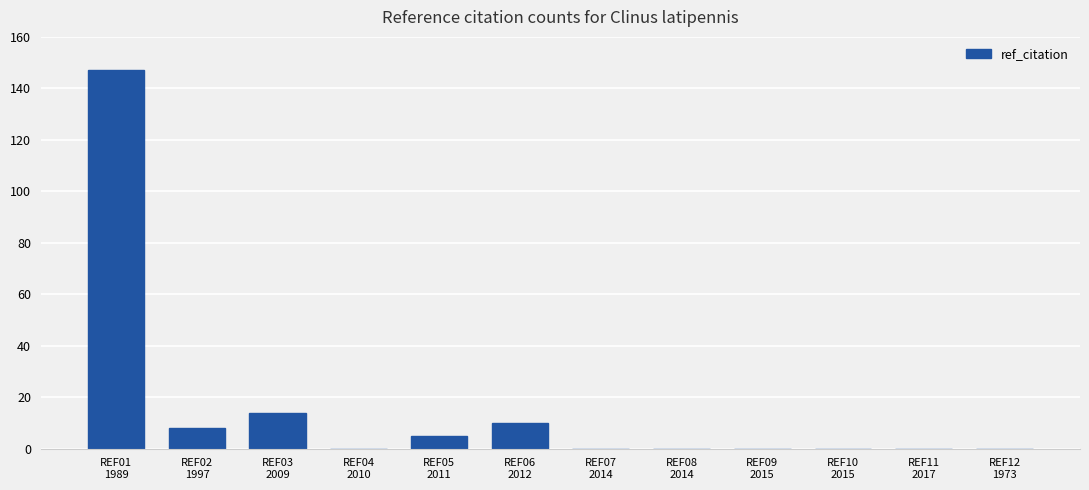

Reading left to right, transcribe all the data shown in this chart.

147	8	14	0	5	10	0	0	0	0	0	0